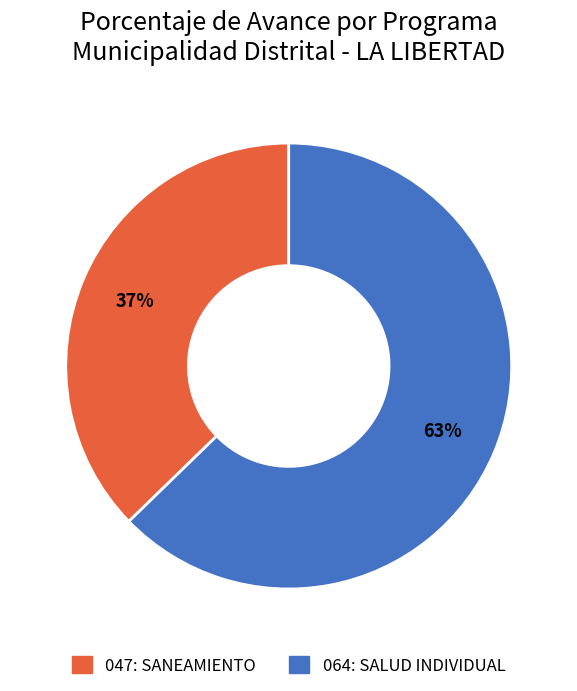

Rank the categories by value from lowest to highest.

047: SANEAMIENTO, 064: SALUD INDIVIDUAL